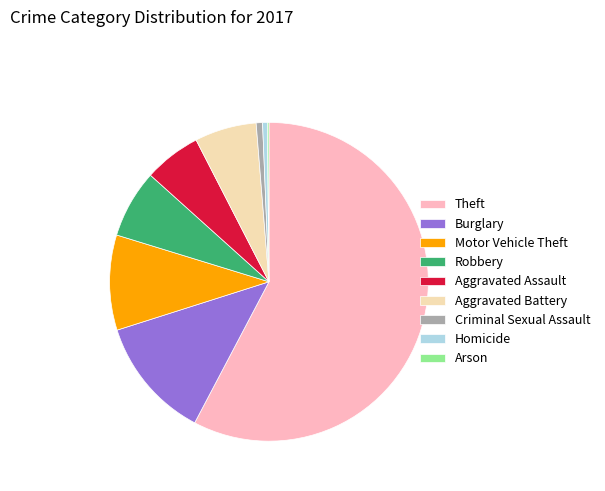

Which has a higher value, Theft or Criminal Sexual Assault?

Theft